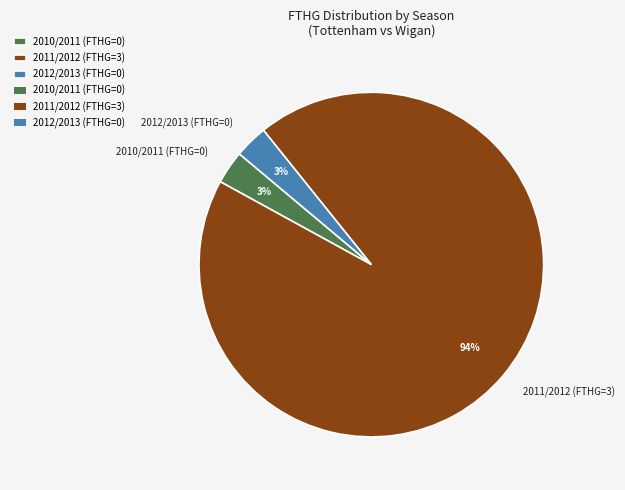

Is 2012/2013 the majority of the pie?

No